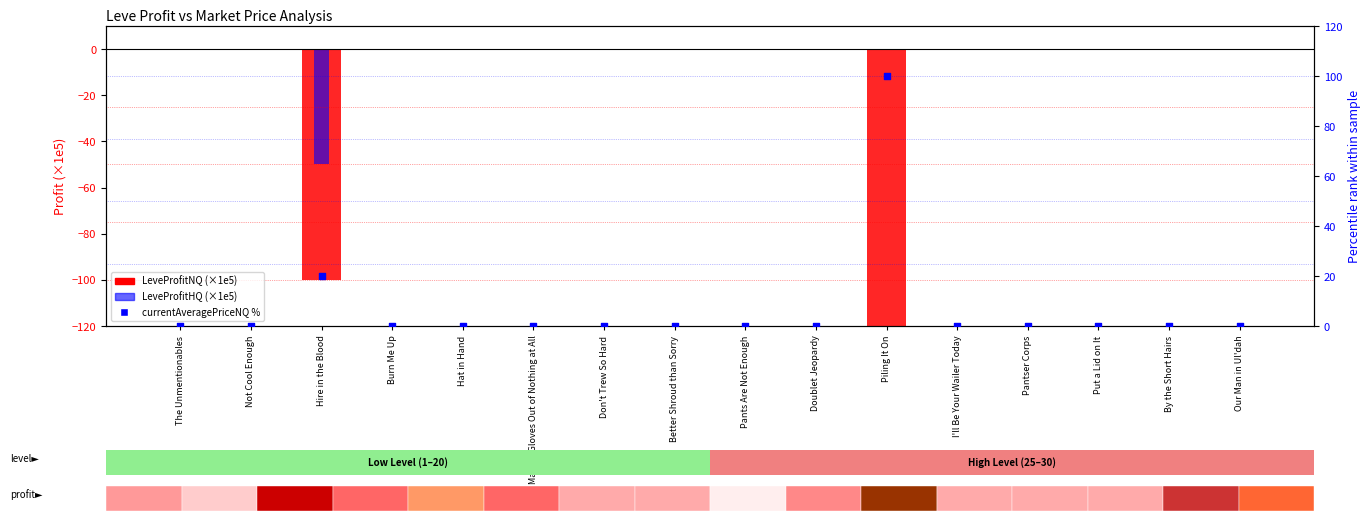

What are all the series names shown in the legend?

LeveProfitNQ (×1e5), LeveProfitHQ (×1e5), currentAveragePriceNQ %